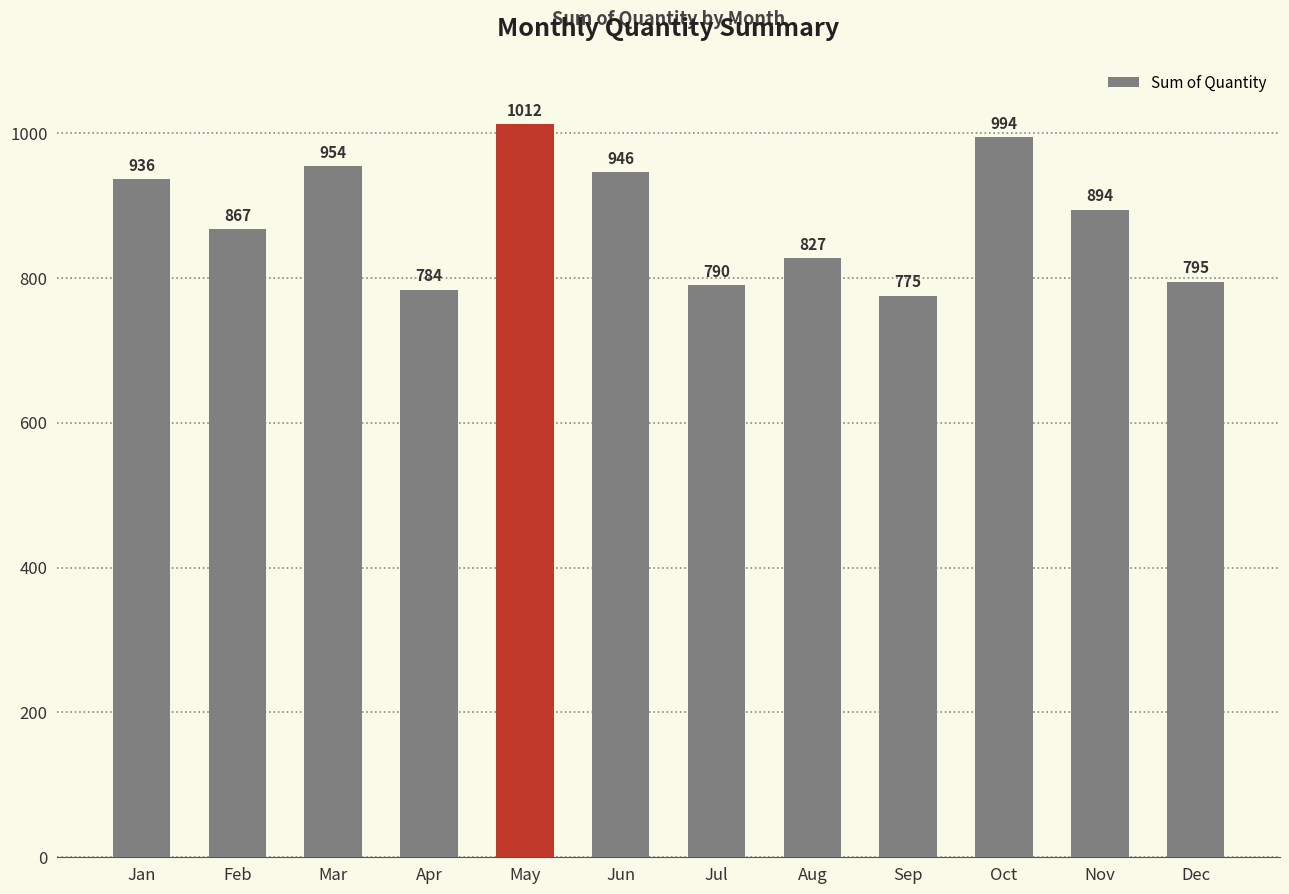

At which label does the data first exceed 894?

Jan